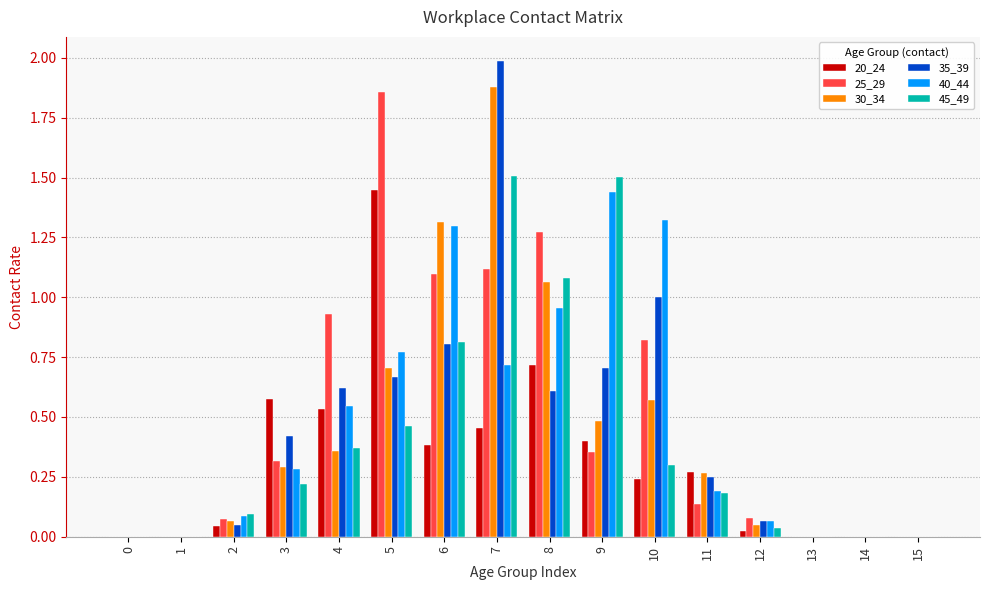

What are all the series names shown in the legend?

20_24, 25_29, 30_34, 35_39, 40_44, 45_49